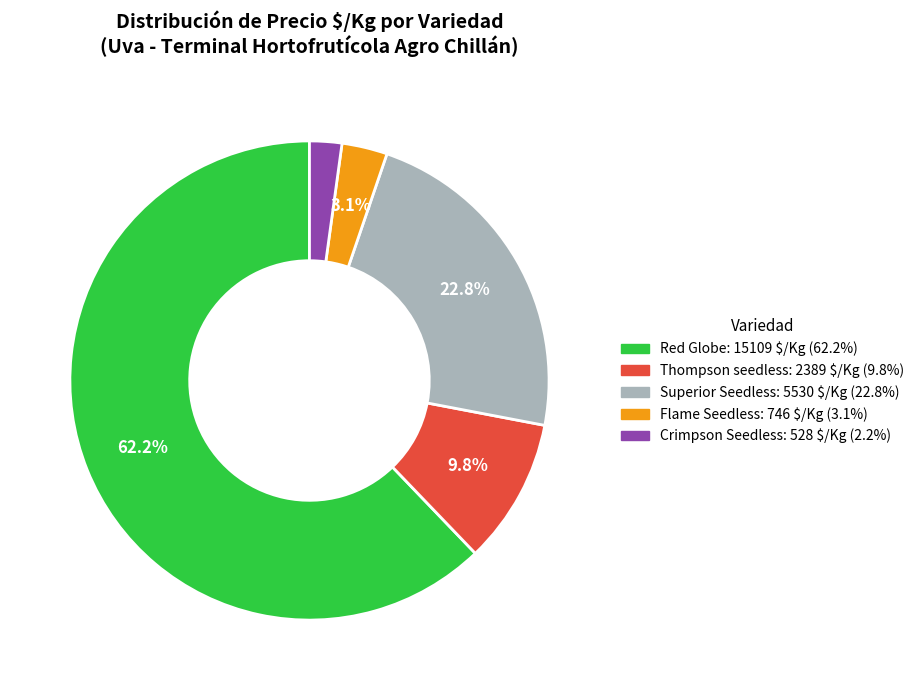

What is the ratio of the value at Red Globe to the value at Superior Seedless?

2.7